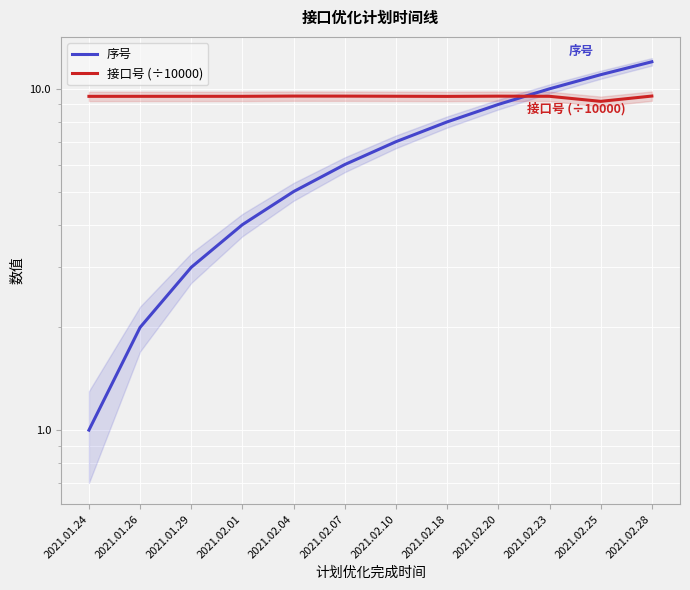

After their last crossing, which series has the higher values: 接口号 (÷10000) or 序号?

序号